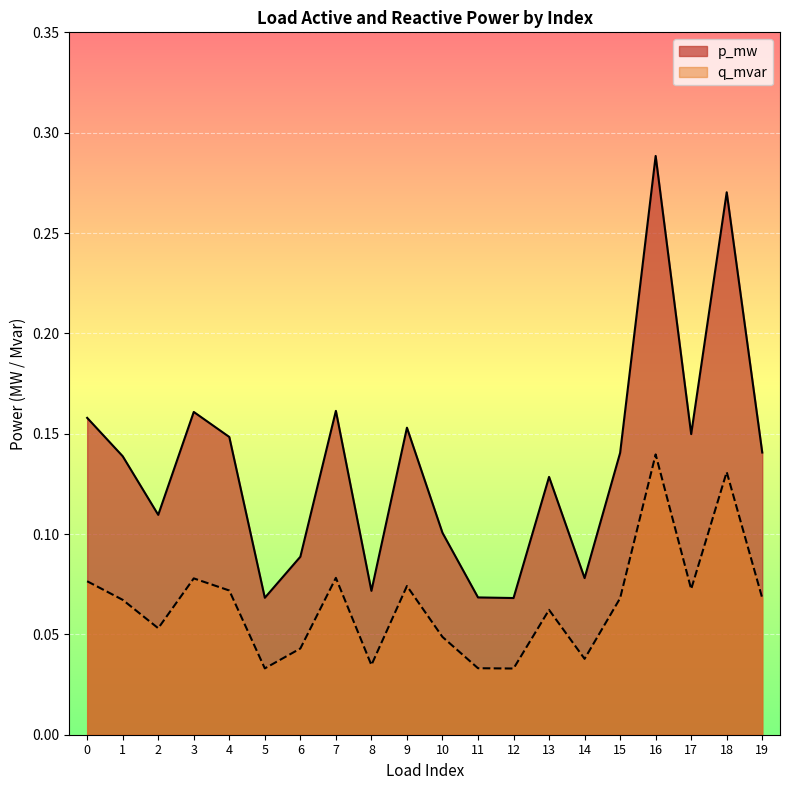

How many lines are shown in the chart?

2